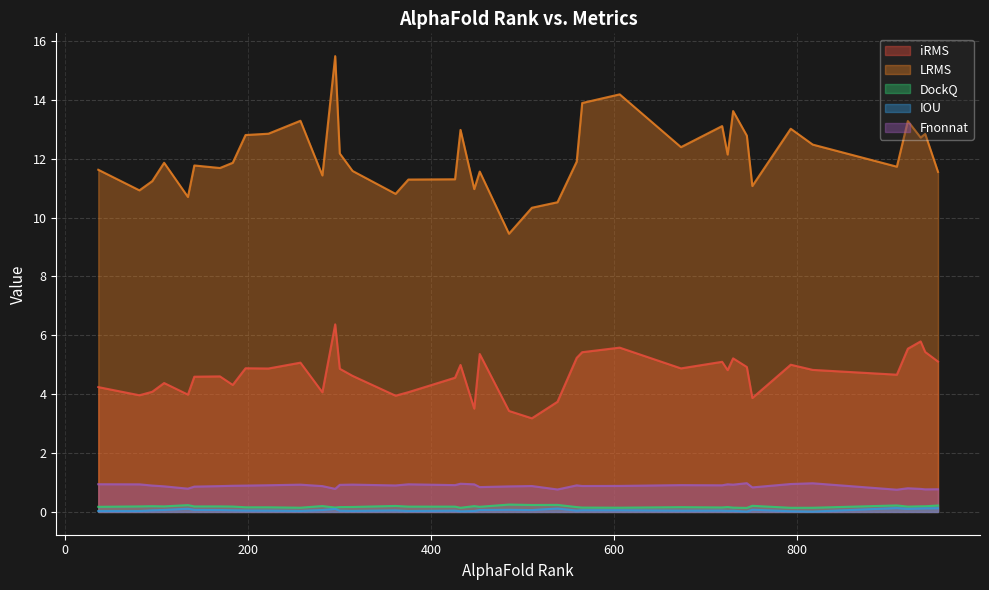

True or false: IOU and DockQ cross at least once.

False